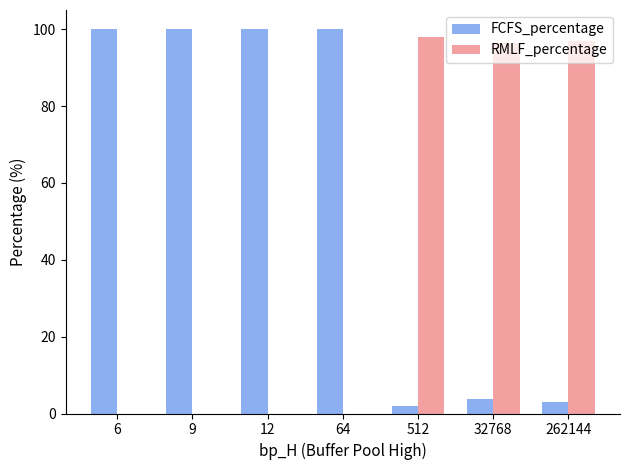

What is the spread (max minus min) of values at 12?

100.0